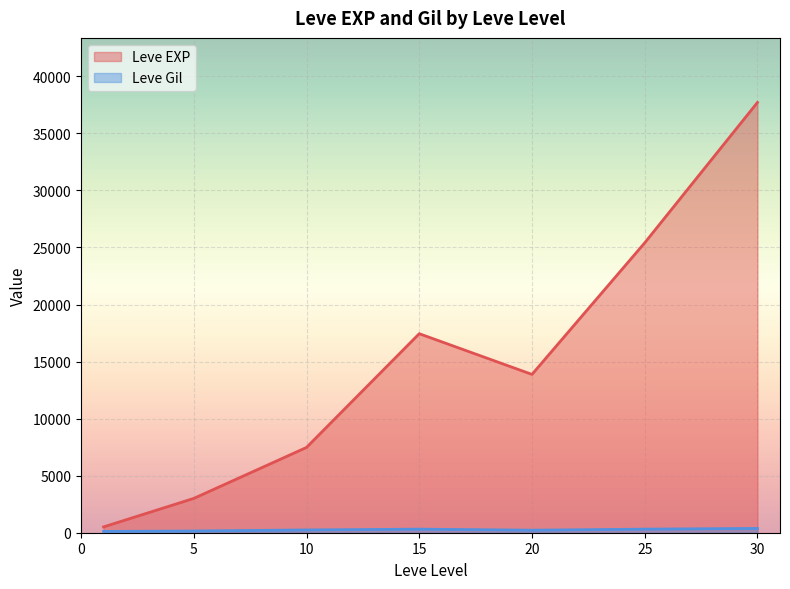

Is the value of Leve Gil at 30 greater than the value of Leve EXP at 20?

No